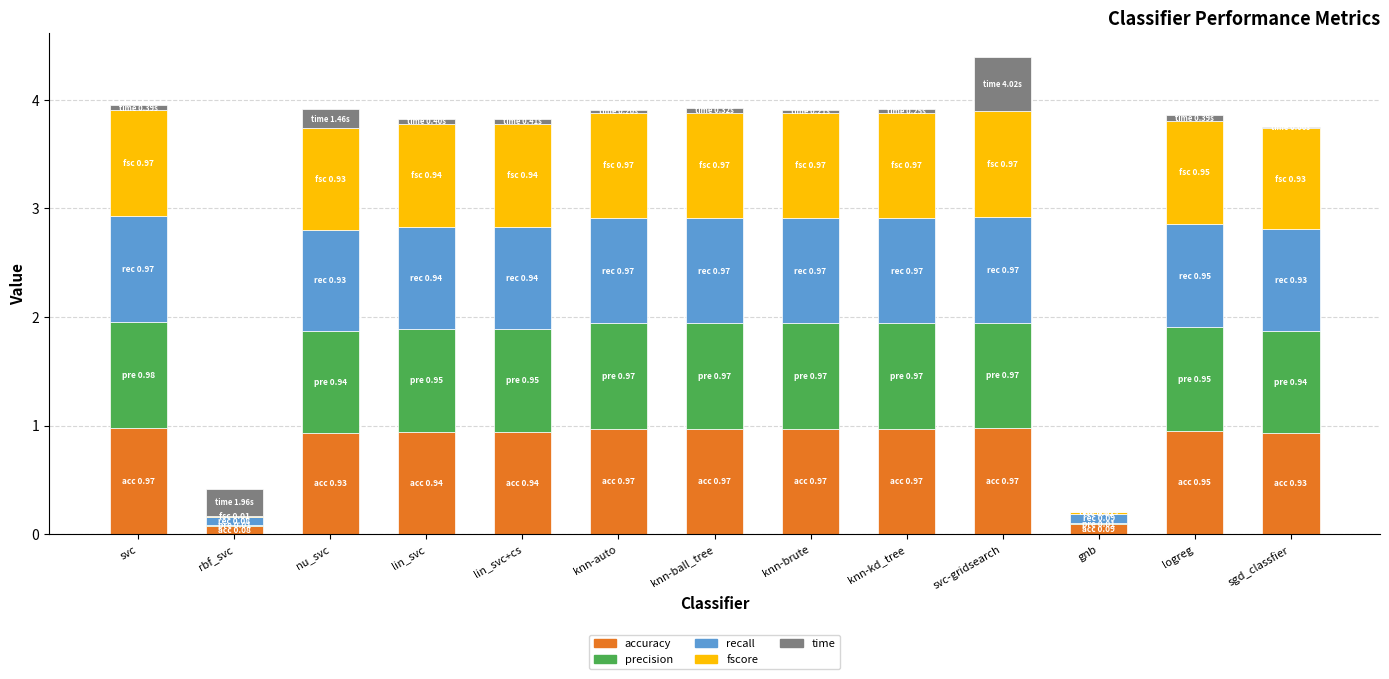

How many distinct data groups are displayed?

5